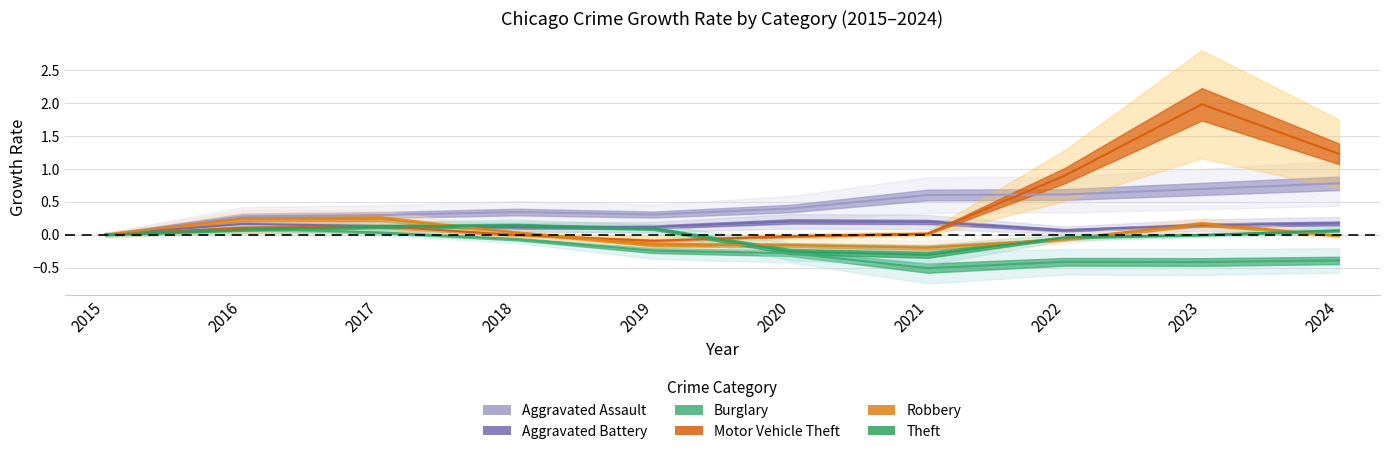

Which series has the largest total across all categories?

Aggravated Assault